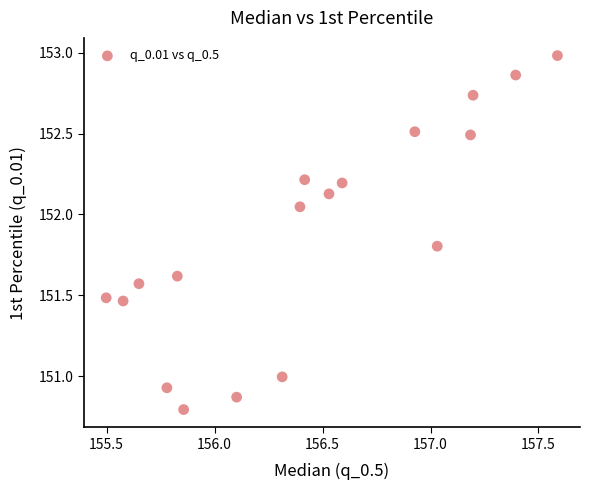

What is the range of Y values (max minus min)?

2.2